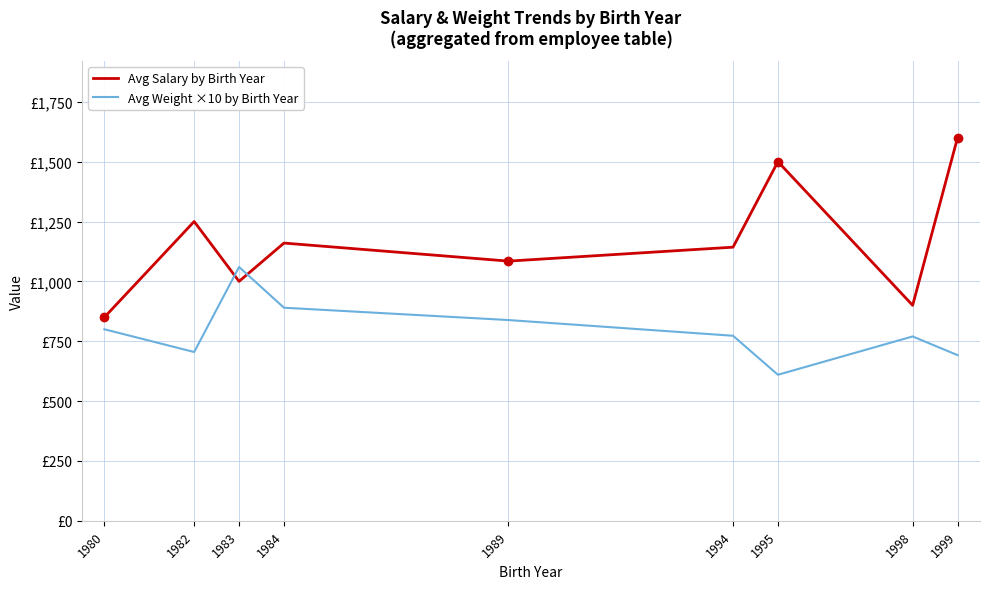

Is this an area chart (filled region under the line)?

No